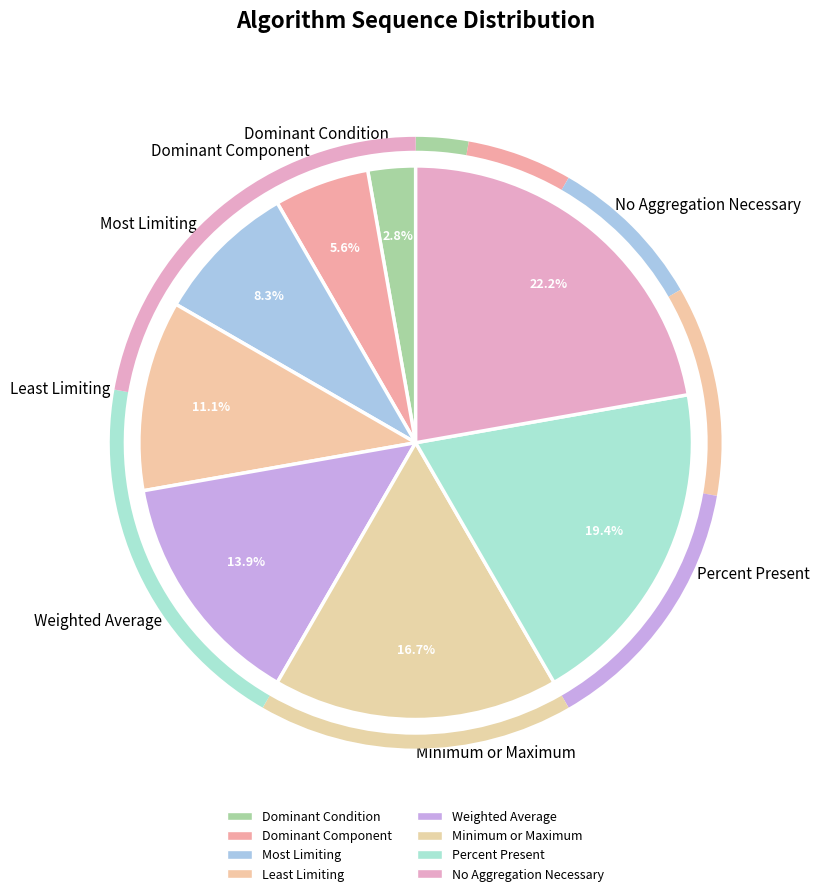

Which slice is the smallest?

Dominant Condition